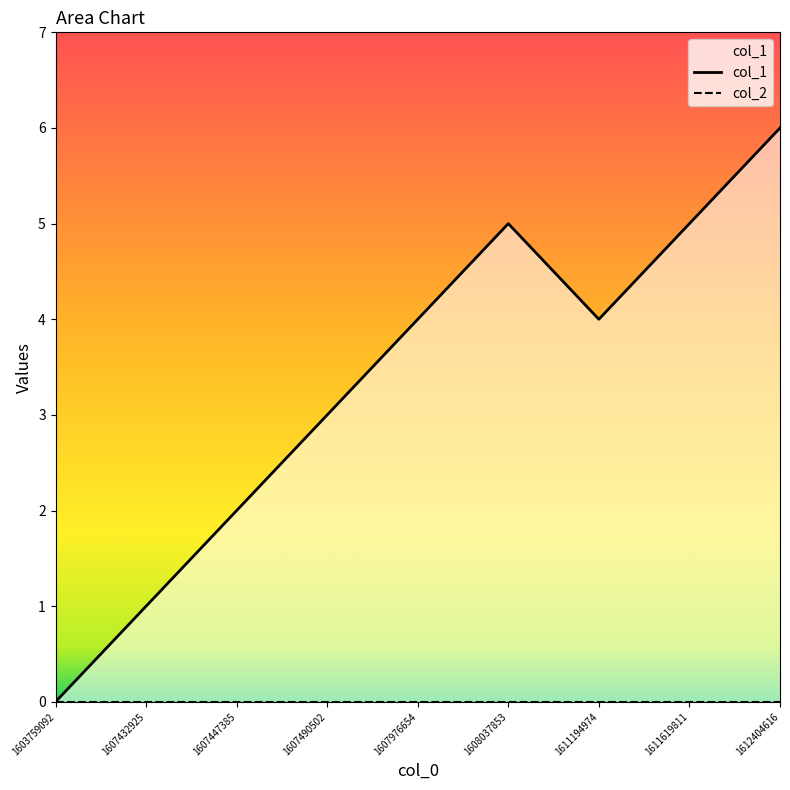

Reading right to left, extract all data points from this chart.

6	5	4	5	4	3	2	1	0